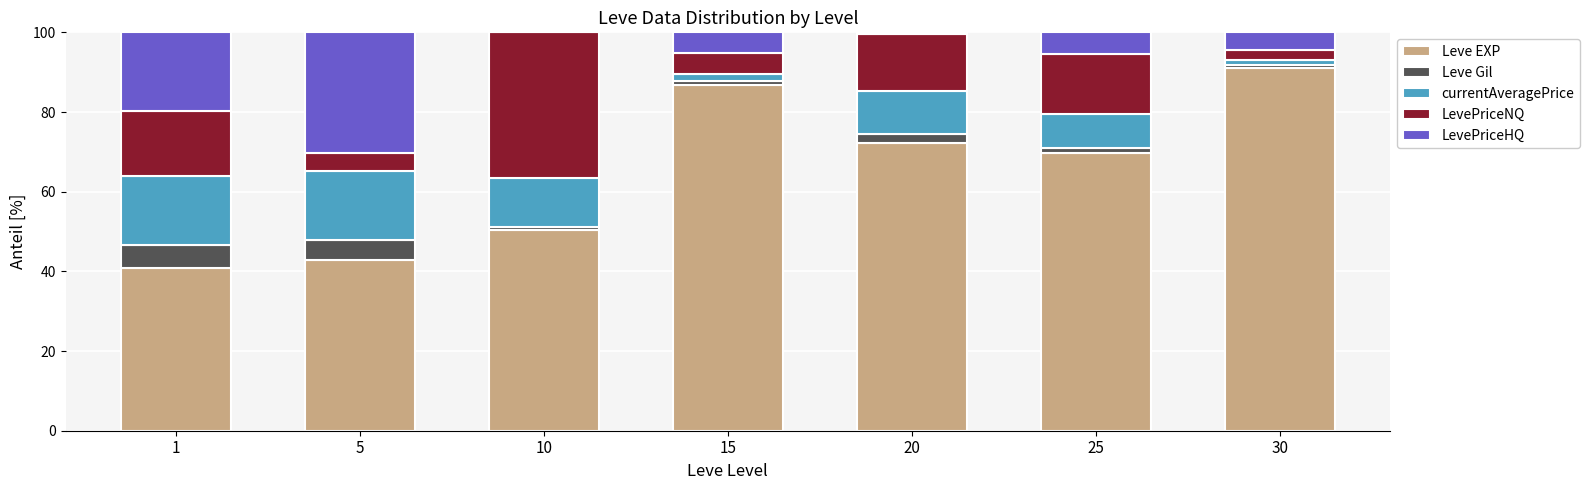

The value of Leve EXP at 15 is 32.4. True or false?

False